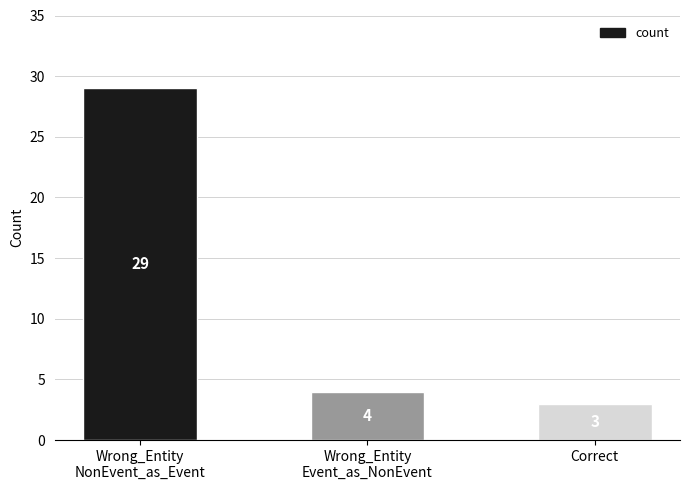

Approximately how many times larger is the value at Wrong_Entity
NonEvent_as_Event compared to Correct?

9.7